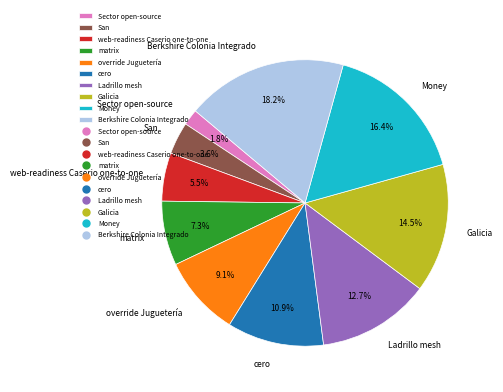

What is the smallest slice in the pie chart?

Sector open-source